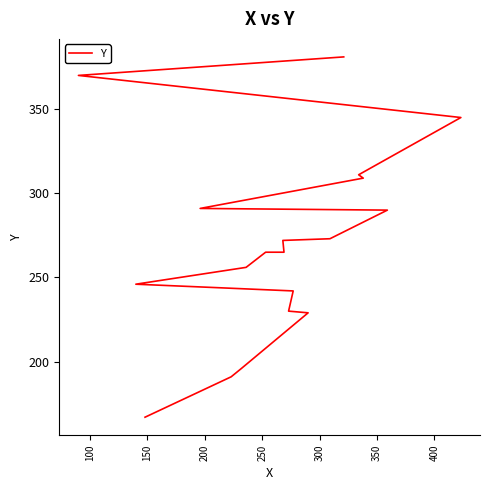

Is it true that the value at 150 is 77?

False